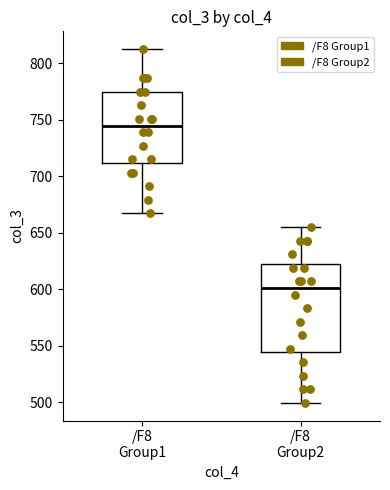

Comparing the boxes themselves (not the whiskers), which one is the tallest?

/F8 Group2